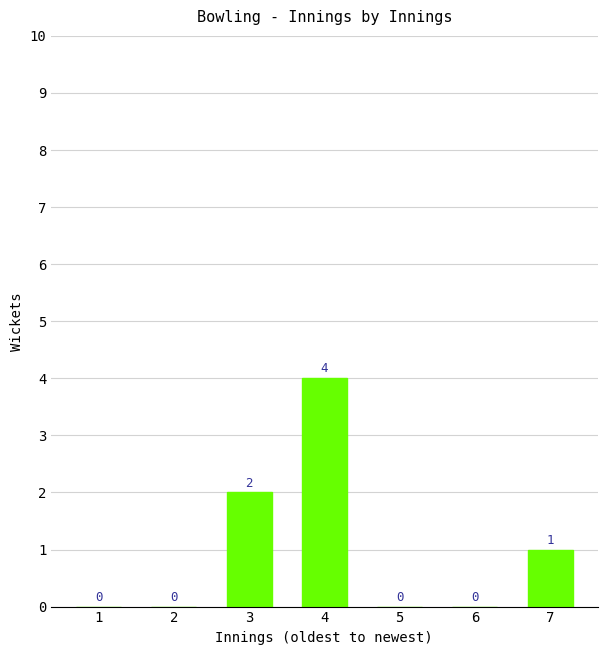

What is the greatest value displayed?

4